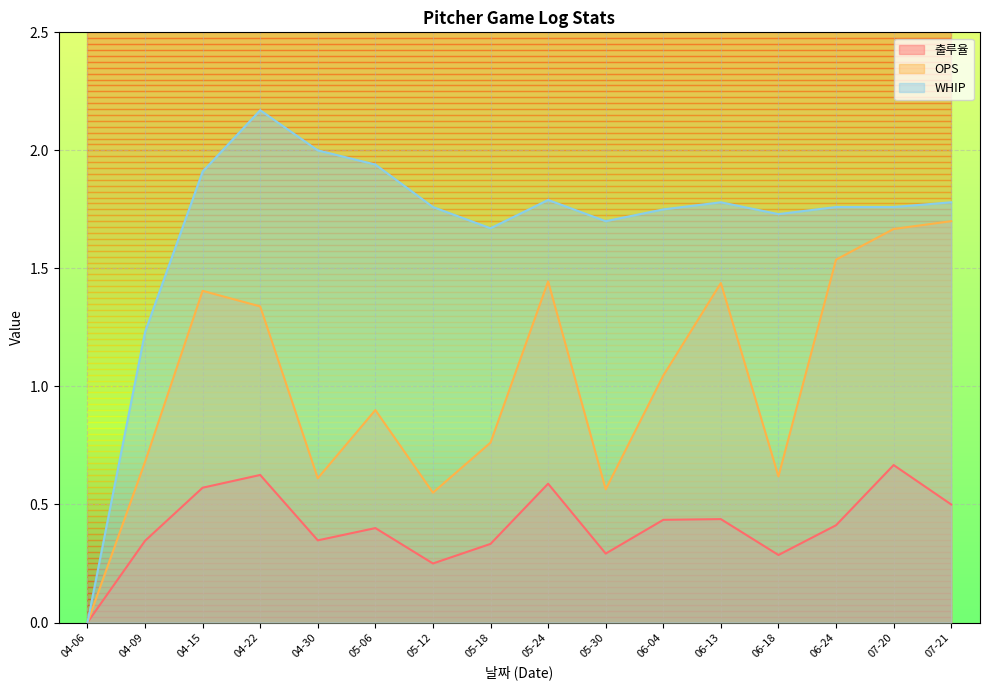

Which category has the highest value in the WHIP series?

04-22